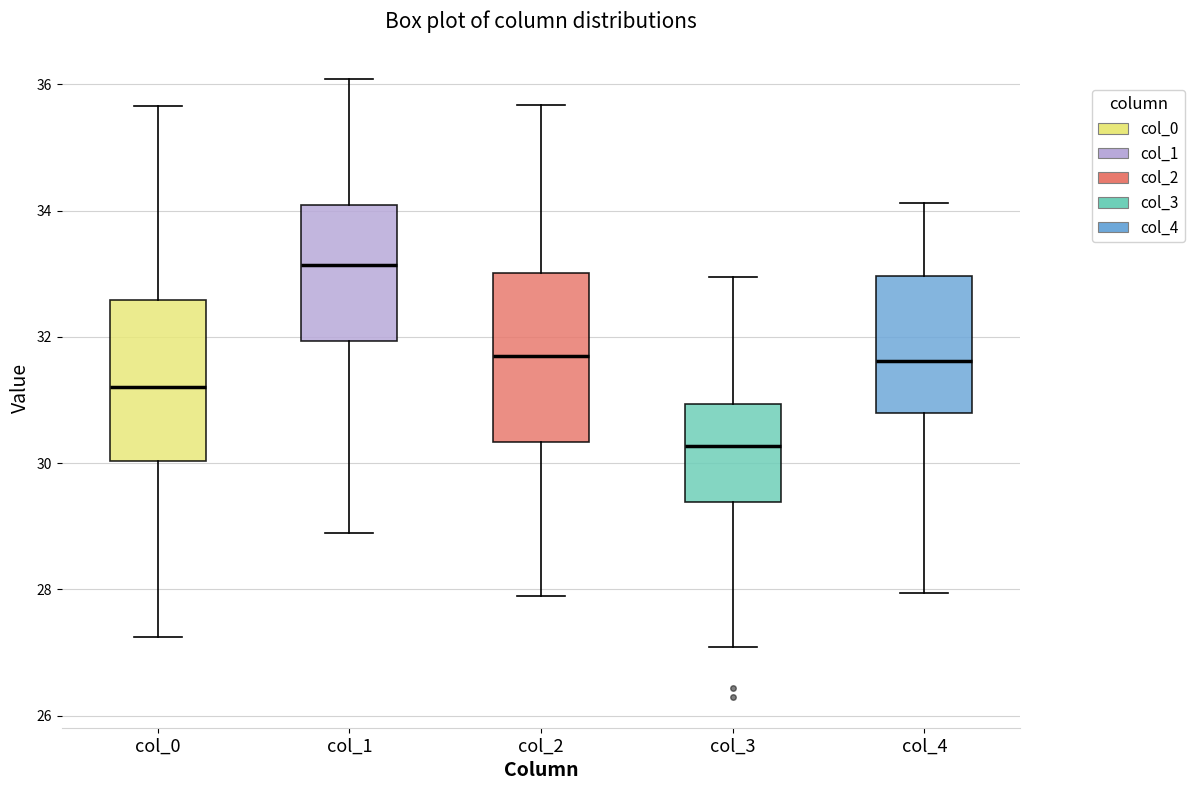

Reading left to right, read every box against the y-axis: the position of its median line, the range the box covers, and the ends of its whiskers. The values are not printed on the chart, so give them approximately, as read against the axis.

col_0: median 31.2, box 30.0 to 32.6, whiskers 27.2 to 35.6
col_1: median 33.2, box 32.0 to 34.0, whiskers 28.8 to 36.0
col_2: median 31.6, box 30.4 to 33.0, whiskers 27.8 to 35.6
col_3: median 30.2, box 29.4 to 31.0, whiskers 27.0 to 33.0
col_4: median 31.6, box 30.8 to 33.0, whiskers 28.0 to 34.2